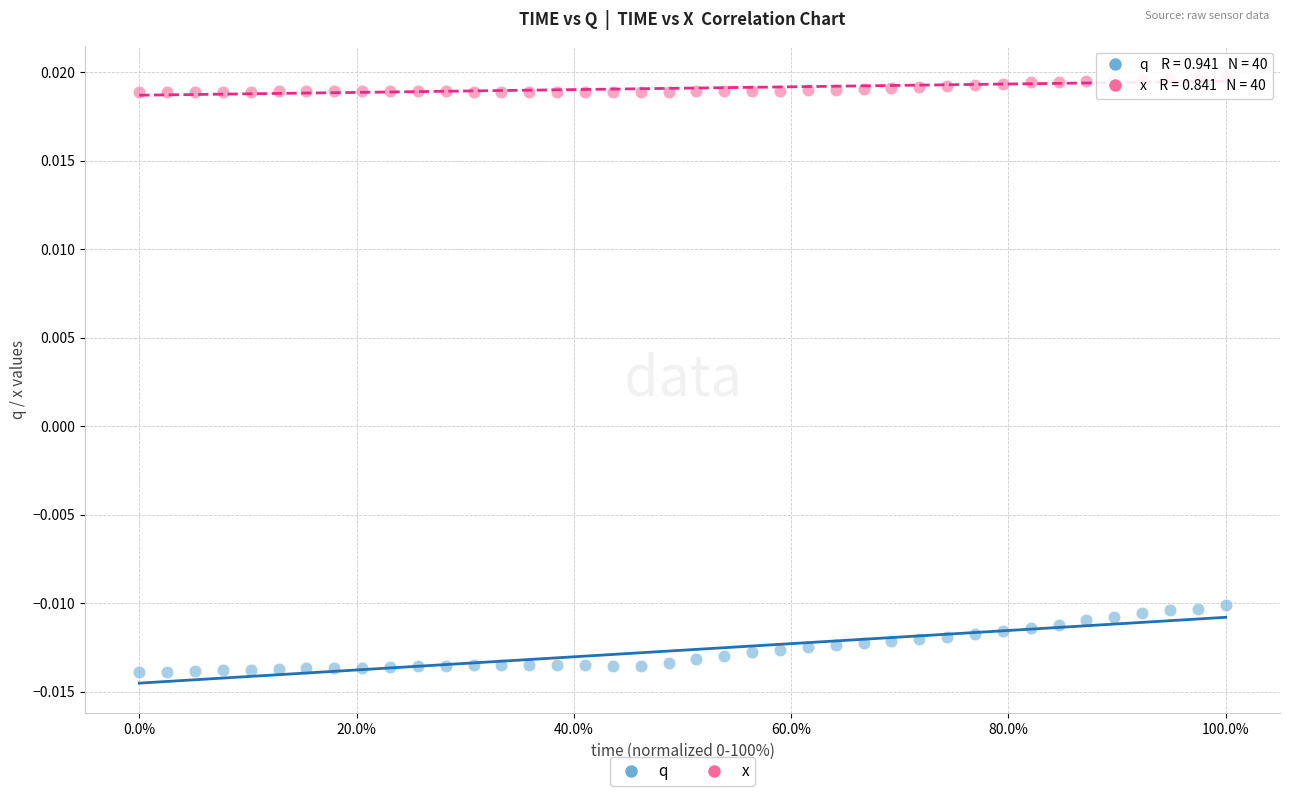

Which series reaches the minimum Y coordinate?

q